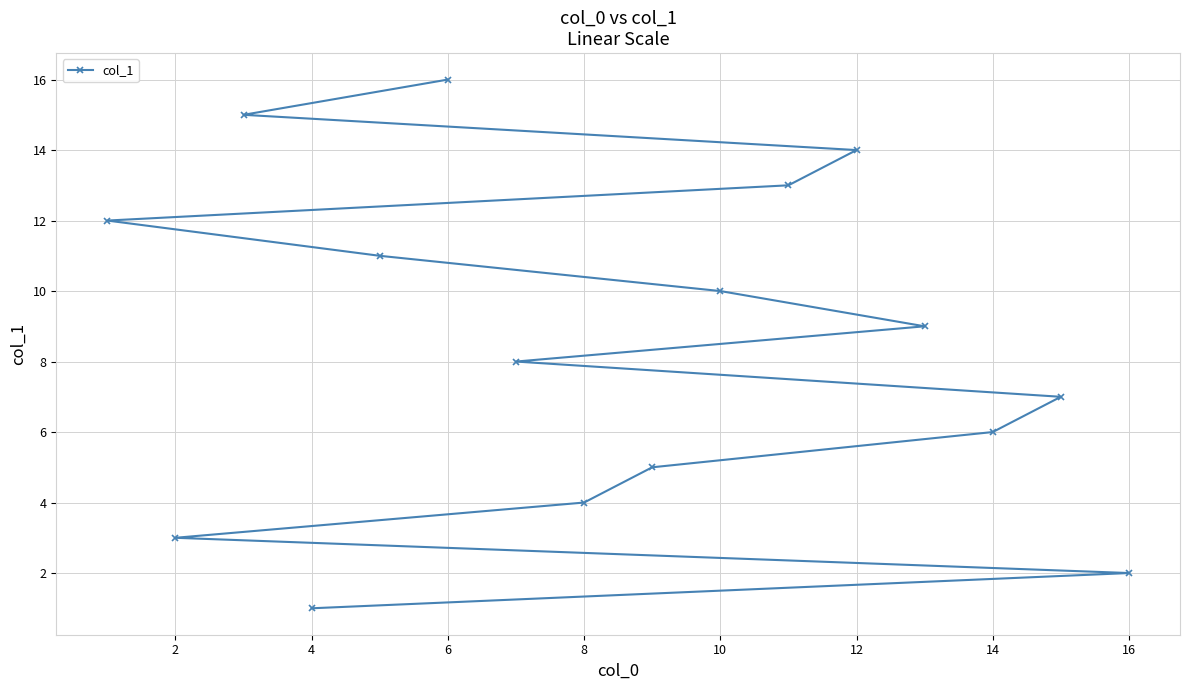

What is the maximum value shown in the chart?

16